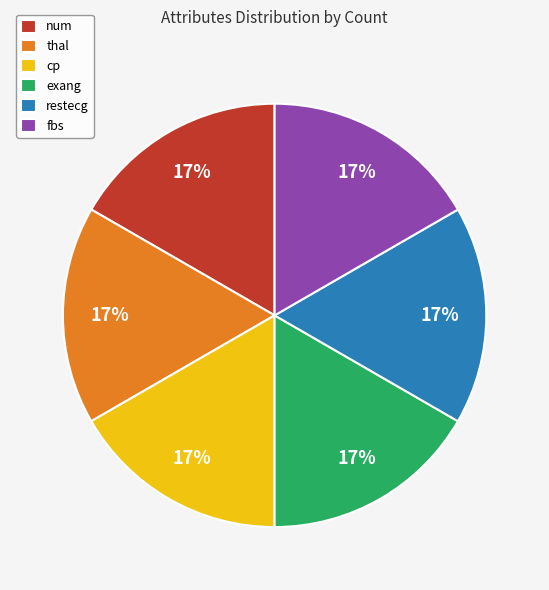

Combined, do thal and cp account for over 50%?

No